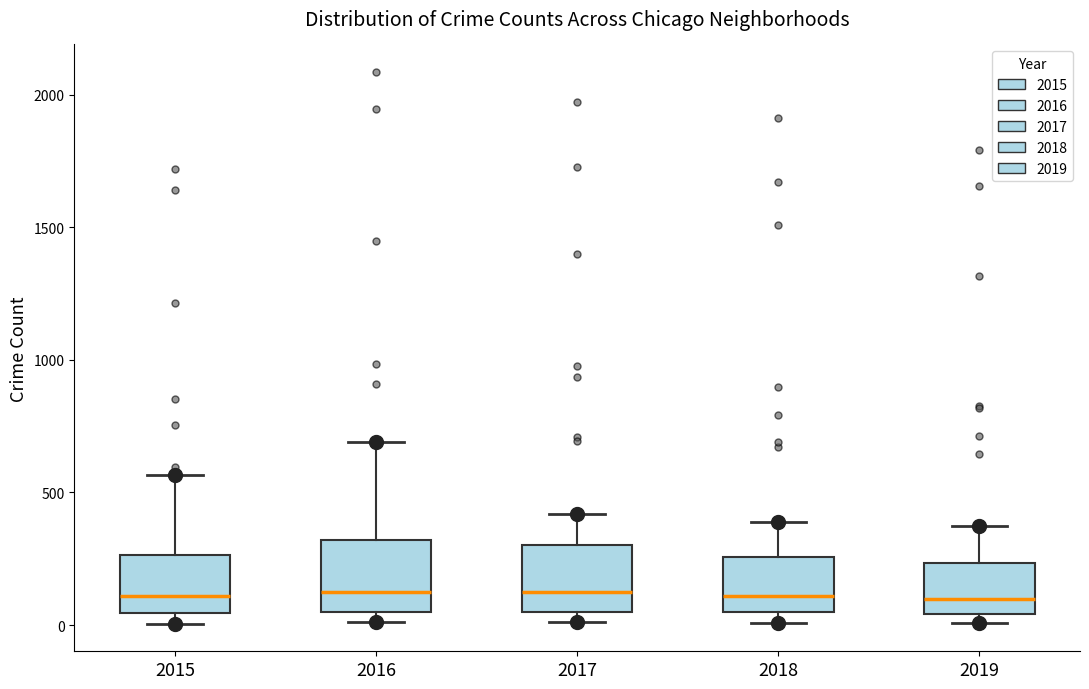

Reading left to right, read every box against the y-axis: the position of its median line, the range the box covers, and the ends of its whiskers. The values are not printed on the chart, so give them approximately, as read against the axis.

2015: median 100, box 50 to 250, whiskers 0 to 550
2016: median 150, box 50 to 300, whiskers 0 to 700
2017: median 100, box 50 to 300, whiskers 0 to 400
2018: median 100, box 50 to 250, whiskers 0 to 400
2019: median 100, box 50 to 250, whiskers 0 to 400